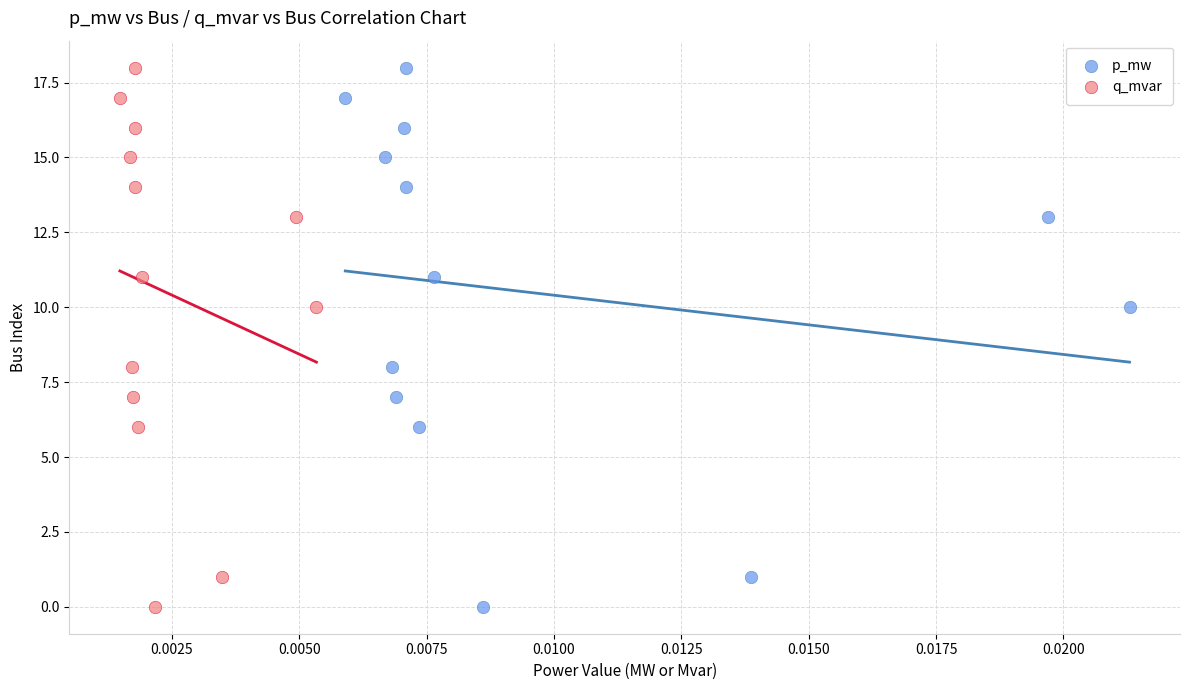

What are all the series names shown in the legend?

p_mw, q_mvar